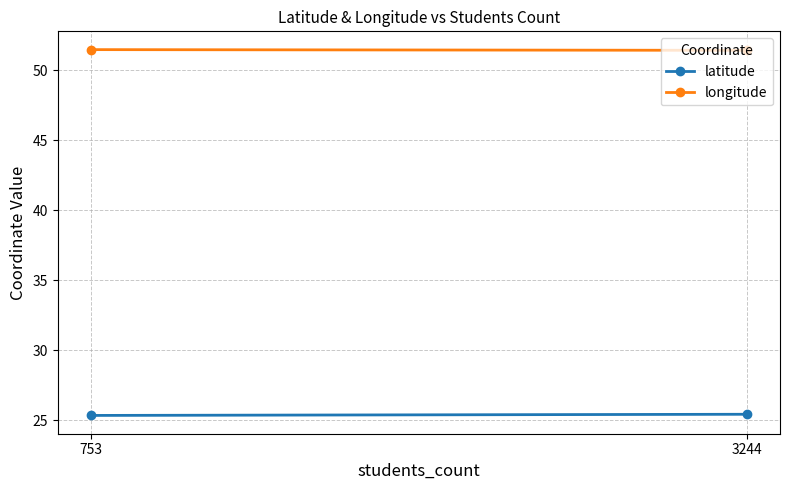

Is the value of longitude at 753 greater than the value of latitude at 3244?

Yes